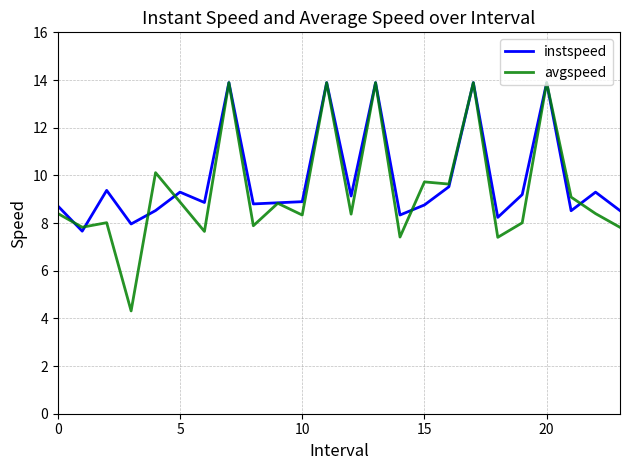

Which series has the largest range (max minus min)?

avgspeed